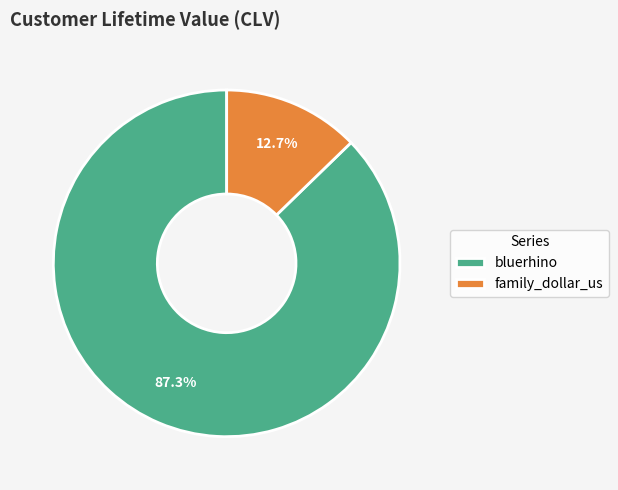

How many slices are in this pie chart?

2